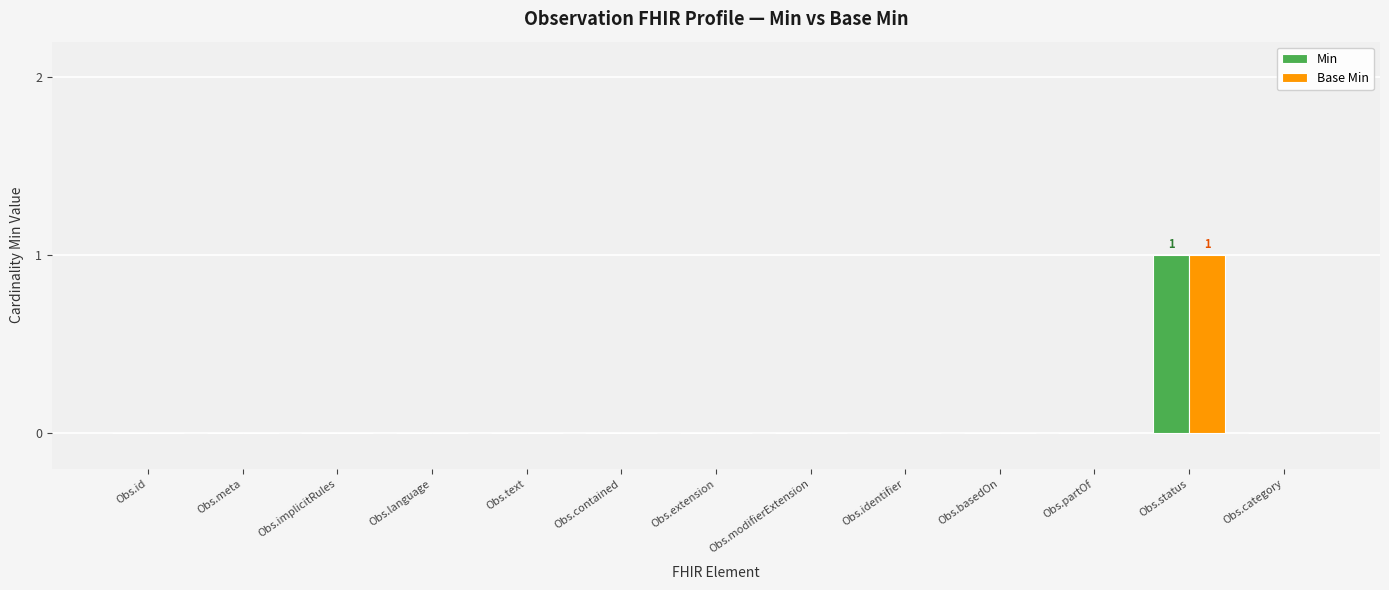

True or false: Min has a value of 0 at Obs.modifierExtension.

True